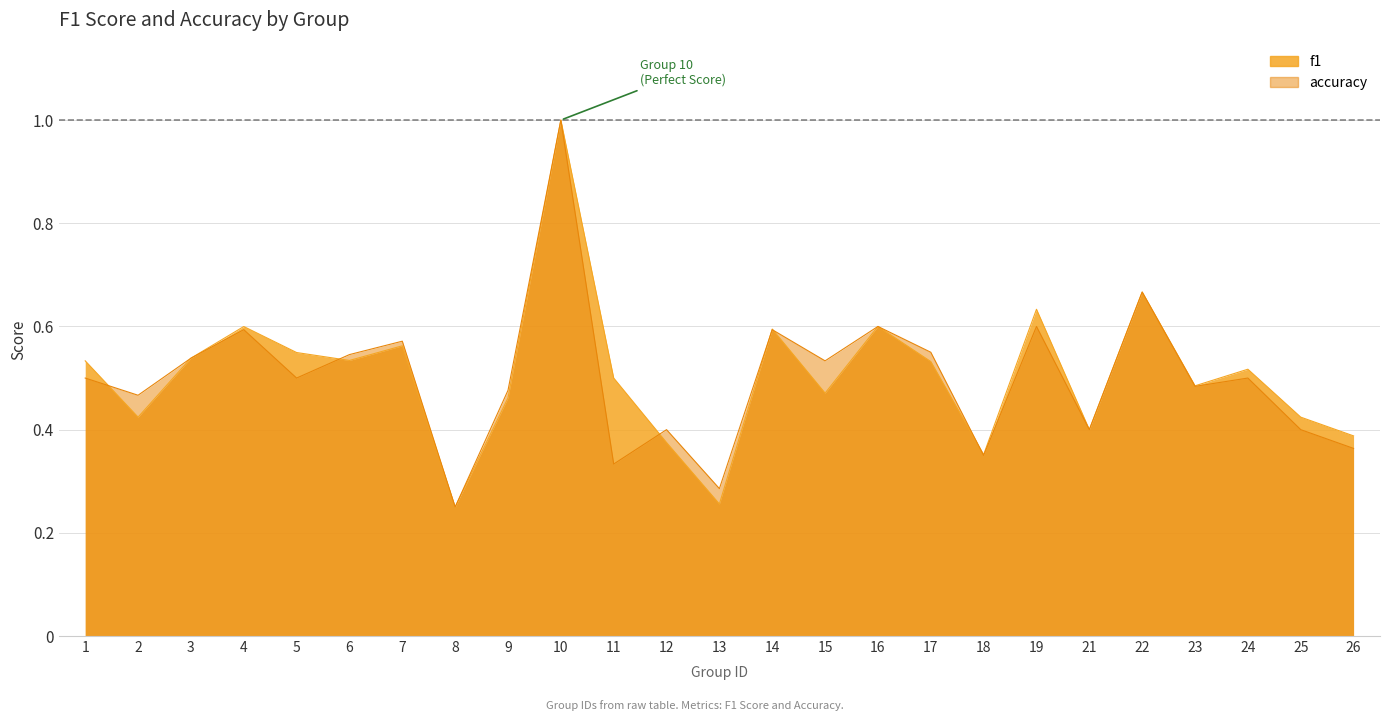

Reading right to left, what are all the values shown in this chart?

f1: 26=0.4	25=0.4	24=0.5	23=0.5	22=0.7	21=0.4	19=0.6	18=0.4	17=0.5	16=0.6	15=0.5	14=0.6	13=0.3	12=0.4	11=0.5	10=1.0	9=0.5	8=0.2	7=0.6	6=0.5	5=0.5	4=0.6	3=0.5	2=0.4	1=0.5
accuracy: 26=0.4	25=0.4	24=0.5	23=0.5	22=0.7	21=0.4	19=0.6	18=0.3	17=0.6	16=0.6	15=0.5	14=0.6	13=0.3	12=0.4	11=0.3	10=1.0	9=0.5	8=0.2	7=0.6	6=0.5	5=0.5	4=0.6	3=0.5	2=0.5	1=0.5